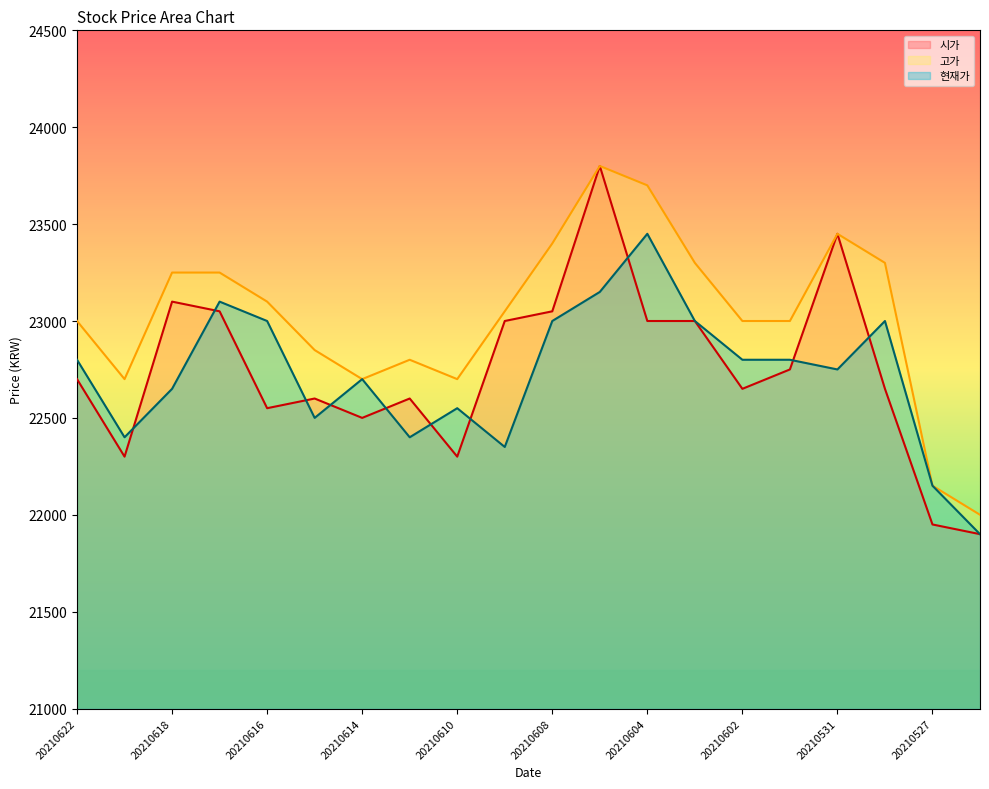

Reading left to right, extract all data points from this chart.

시가: 22700	22300	23100	23050	22550	22600	22500	22600	22300	23000	23050	23800	23000	23000	22650	22750	23450	22650	21950	21900
고가: 23000	22700	23250	23250	23100	22850	22700	22800	22700	23050	23400	23800	23700	23300	23000	23000	23450	23300	22150	22000
현재가: 22800	22400	22650	23100	23000	22500	22700	22400	22550	22350	23000	23150	23450	23000	22800	22800	22750	23000	22150	21900